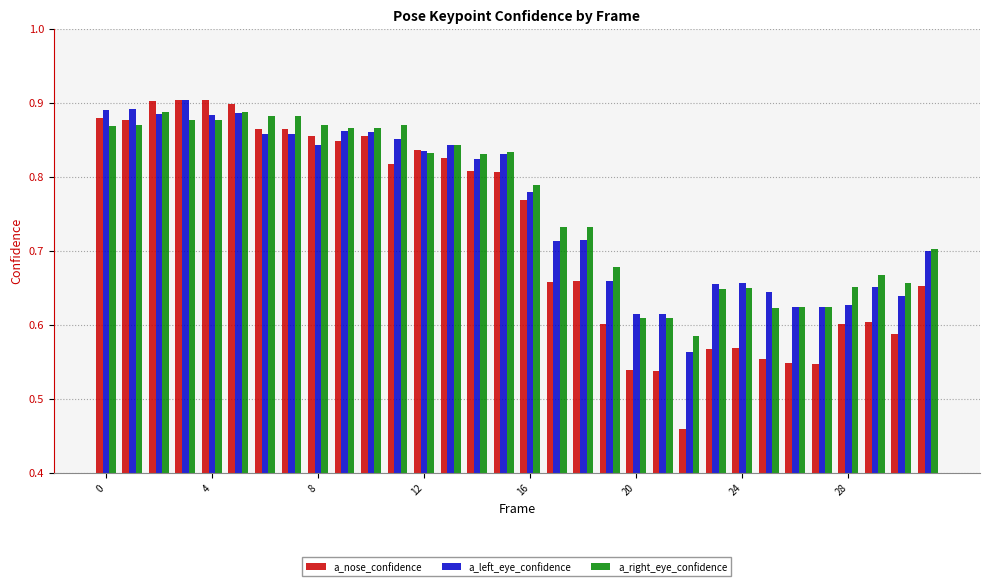

Which series has the largest range (max minus min)?

a_nose_confidence